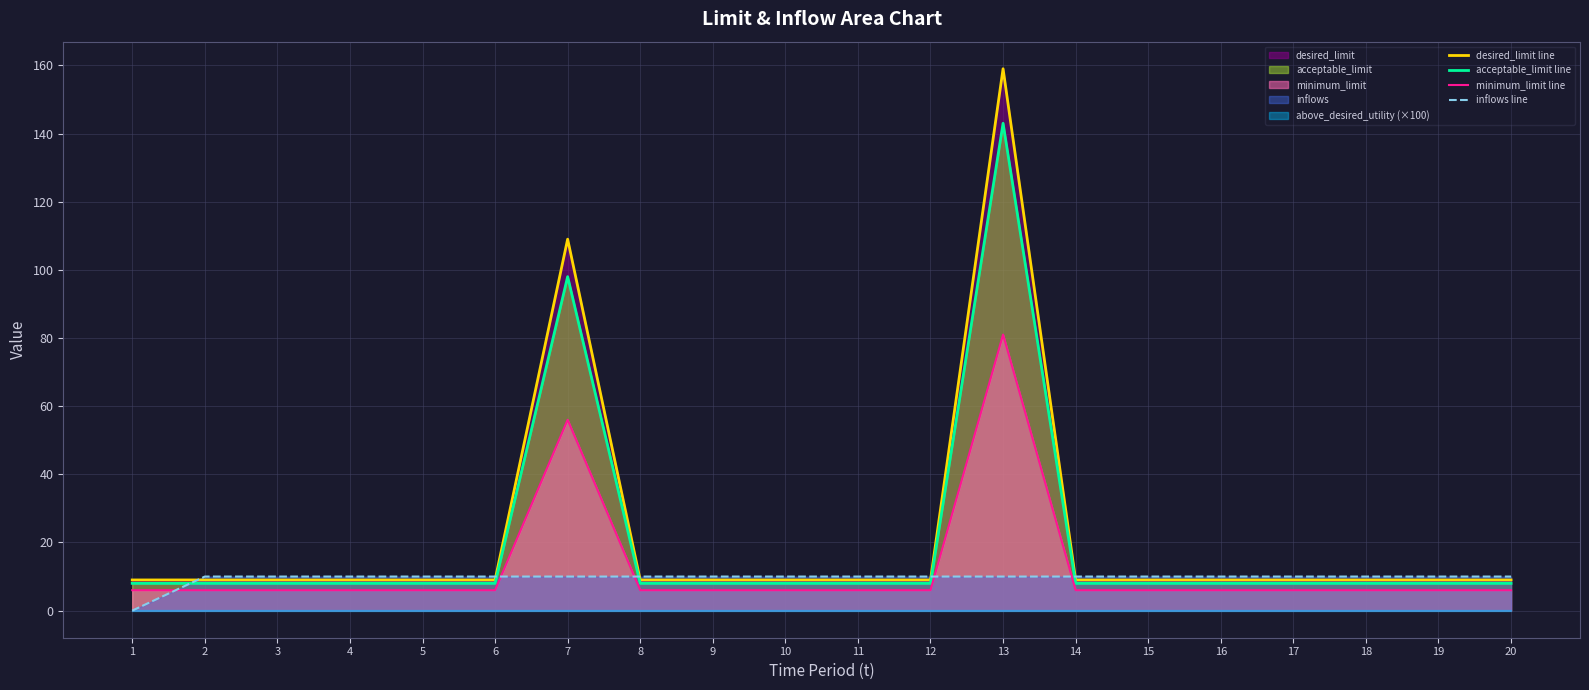

Rank the series by their maximum value, from highest to lowest.

desired_limit line, acceptable_limit line, minimum_limit line, inflows line